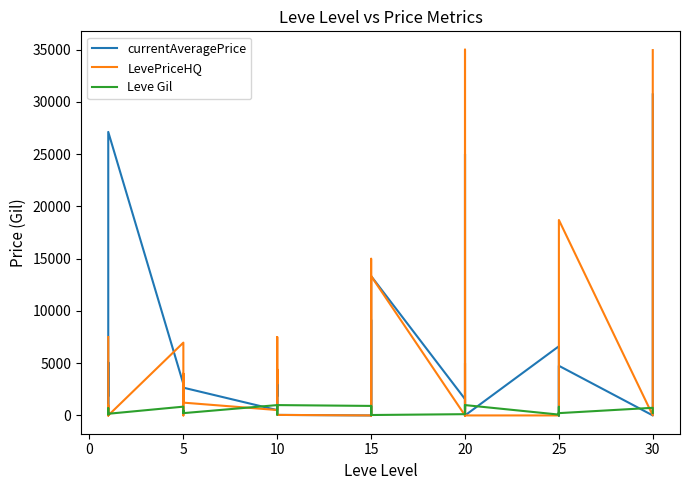

Rank the series by their maximum value, from lowest to highest.

Leve Gil, currentAveragePrice, LevePriceHQ